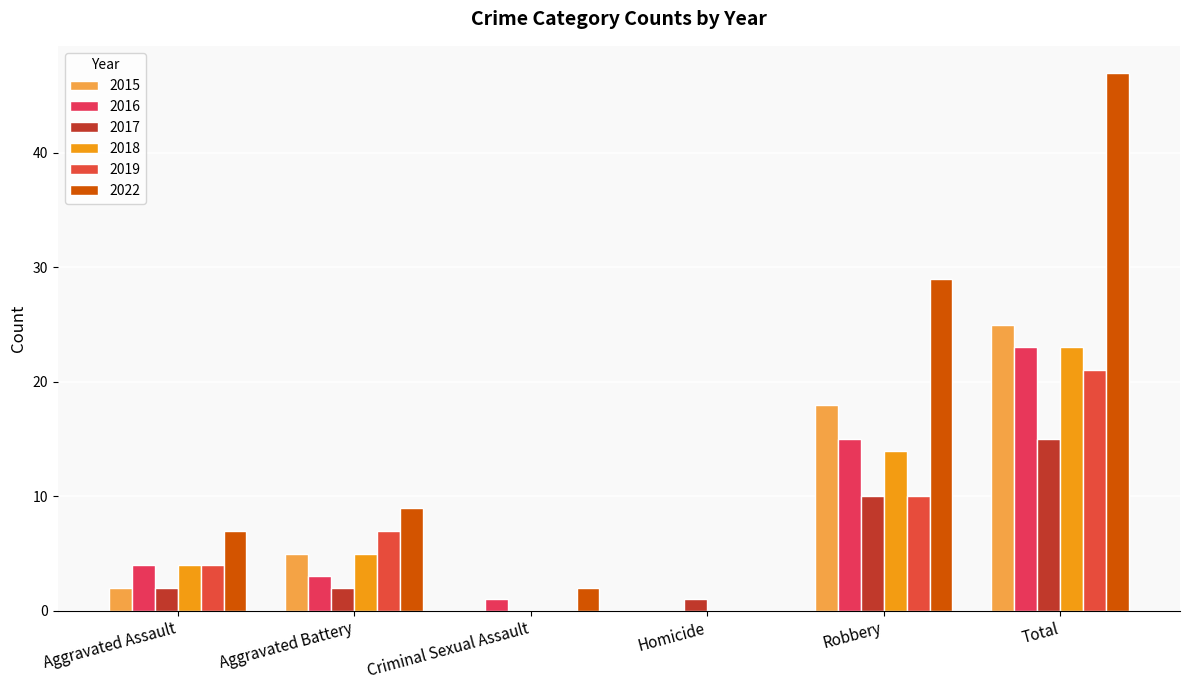

Reading left to right, transcribe all the data shown in this chart.

2015: Aggravated Assault=2	Aggravated Battery=5	Criminal Sexual Assault=0	Homicide=0	Robbery=18	Total=25
2016: Aggravated Assault=4	Aggravated Battery=3	Criminal Sexual Assault=1	Homicide=0	Robbery=15	Total=23
2017: Aggravated Assault=2	Aggravated Battery=2	Criminal Sexual Assault=0	Homicide=1	Robbery=10	Total=15
2018: Aggravated Assault=4	Aggravated Battery=5	Criminal Sexual Assault=0	Homicide=0	Robbery=14	Total=23
2019: Aggravated Assault=4	Aggravated Battery=7	Criminal Sexual Assault=0	Homicide=0	Robbery=10	Total=21
2022: Aggravated Assault=7	Aggravated Battery=9	Criminal Sexual Assault=2	Homicide=0	Robbery=29	Total=47